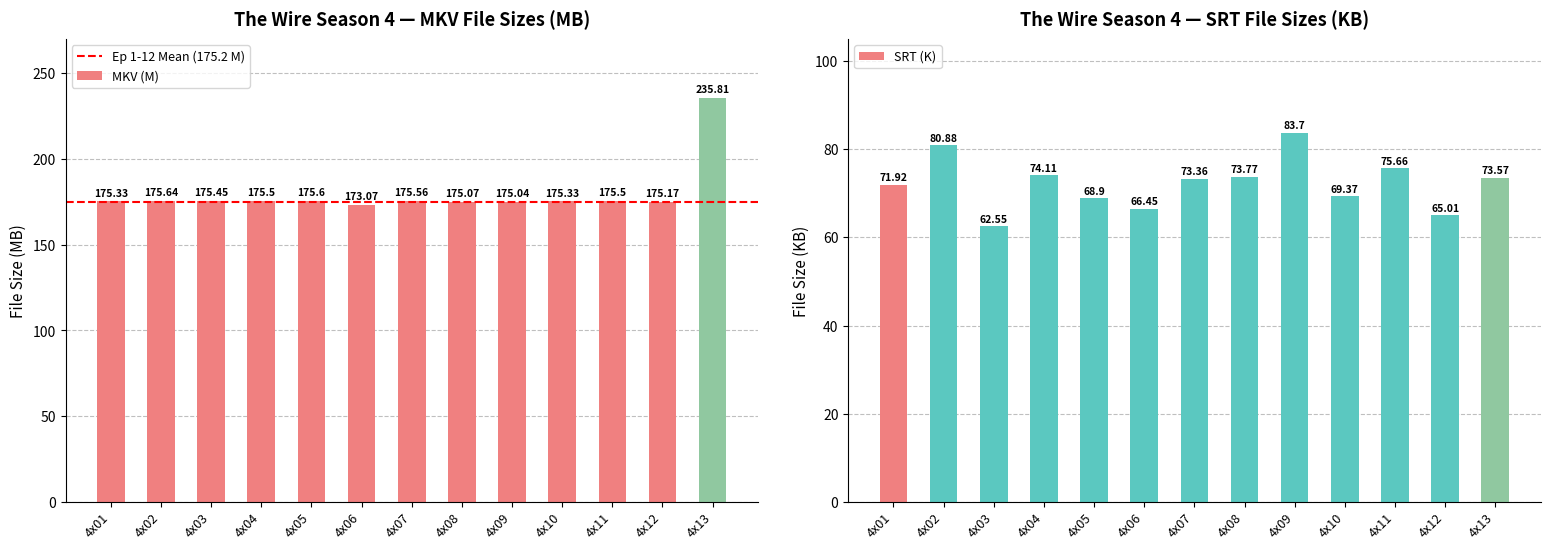

What is the sum of the MKV (M) values at 4x04 and 4x03?

350.9